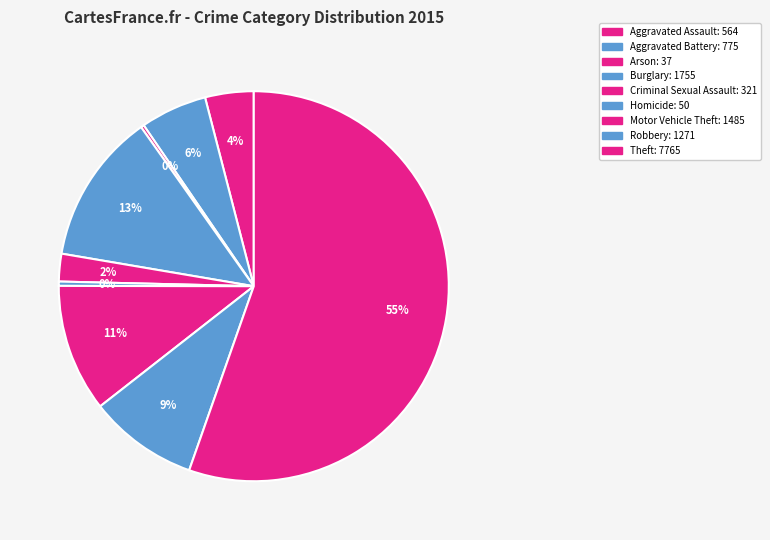

True or false: Theft accounts for 55% of the total.

True